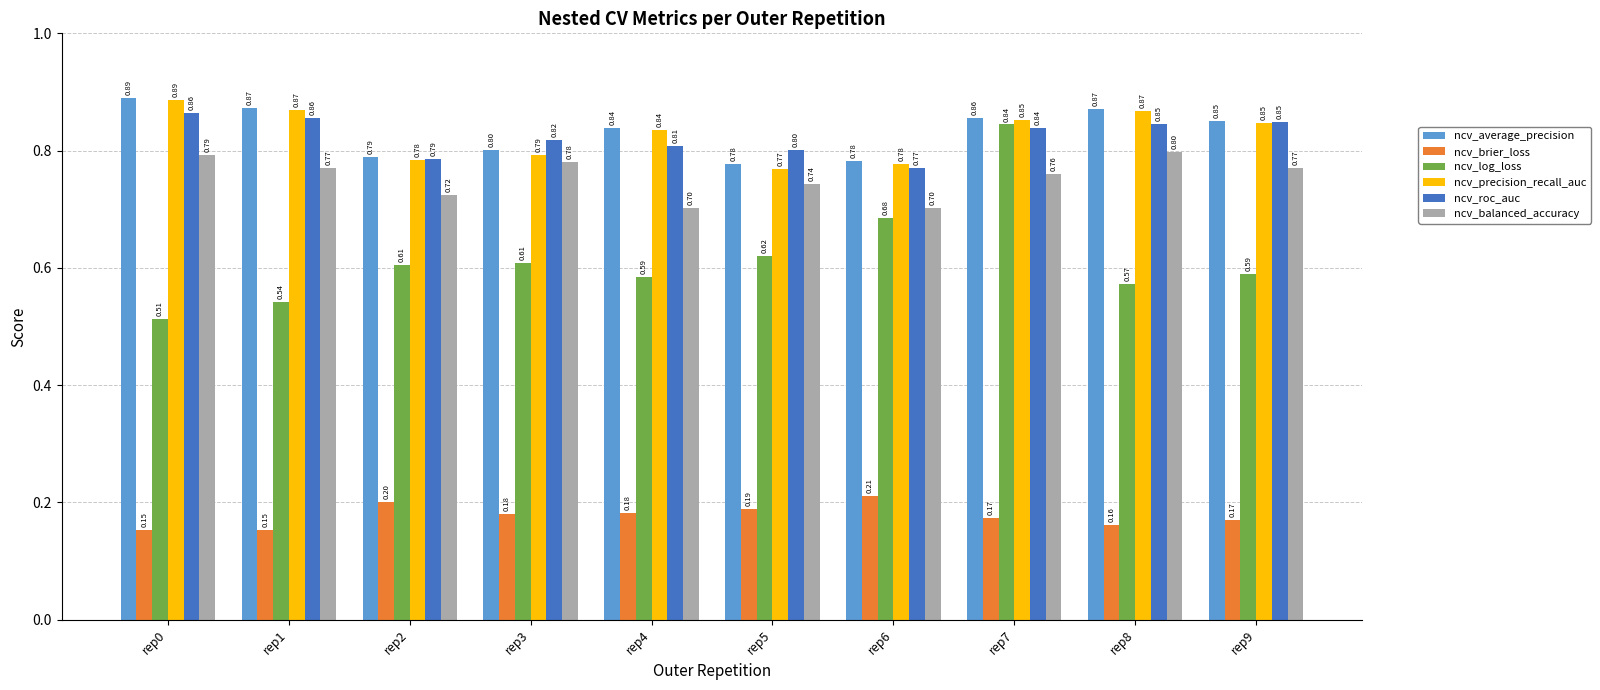

How many groups of bars are there?

10